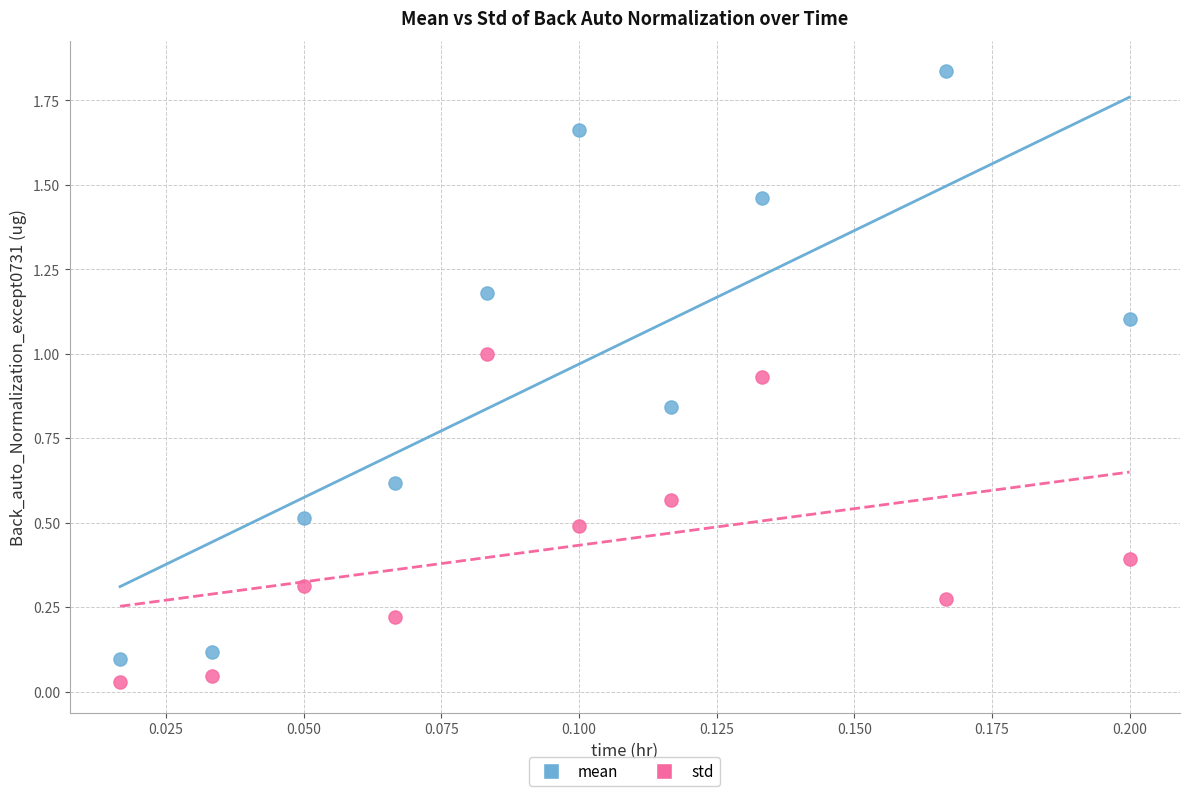

Which series has the widest spread of Y values?

mean